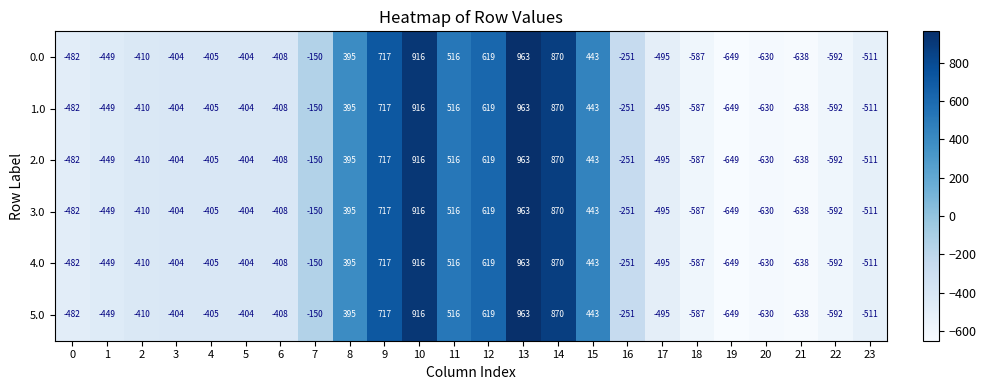

What is the difference between the second highest and second lowest values in the 0.0 series?

1554